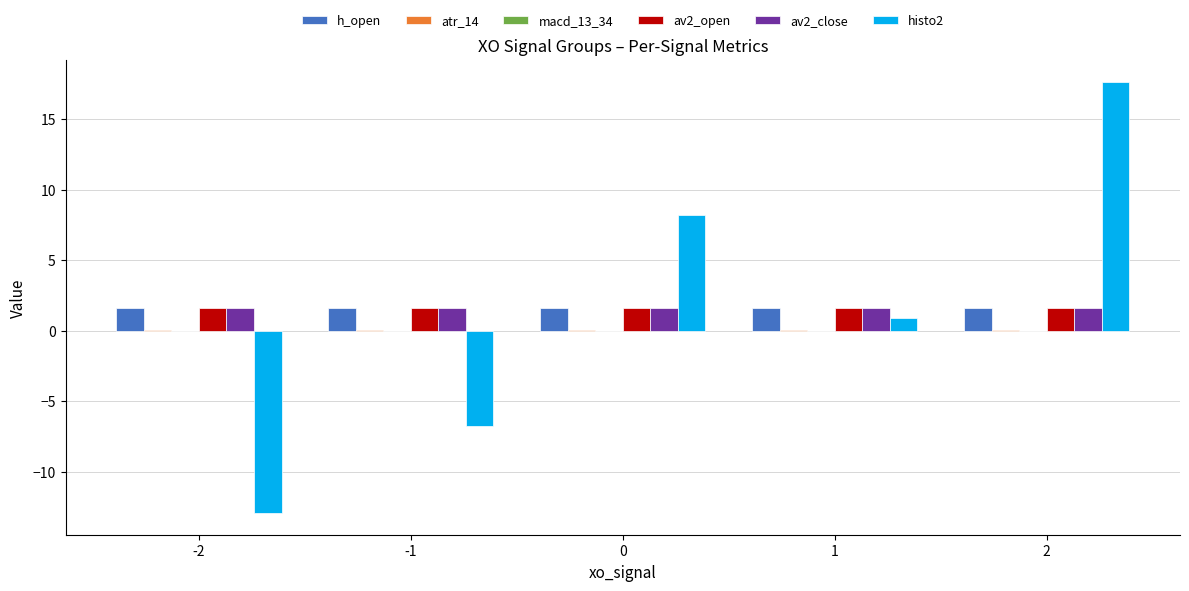

How many values in histo2 are above zero?

3